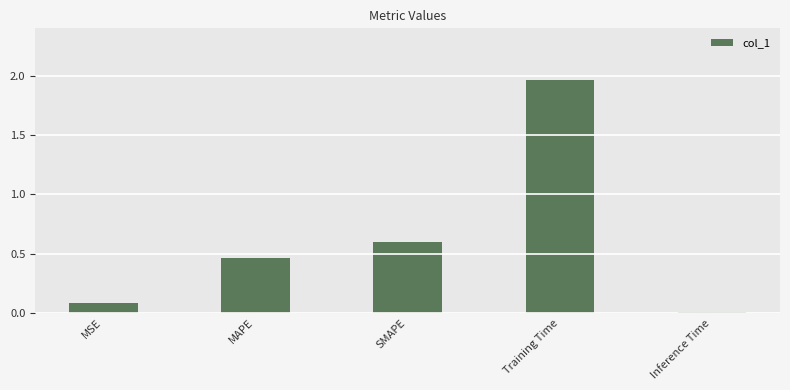

What is the label of the 3rd bar from the right?

SMAPE